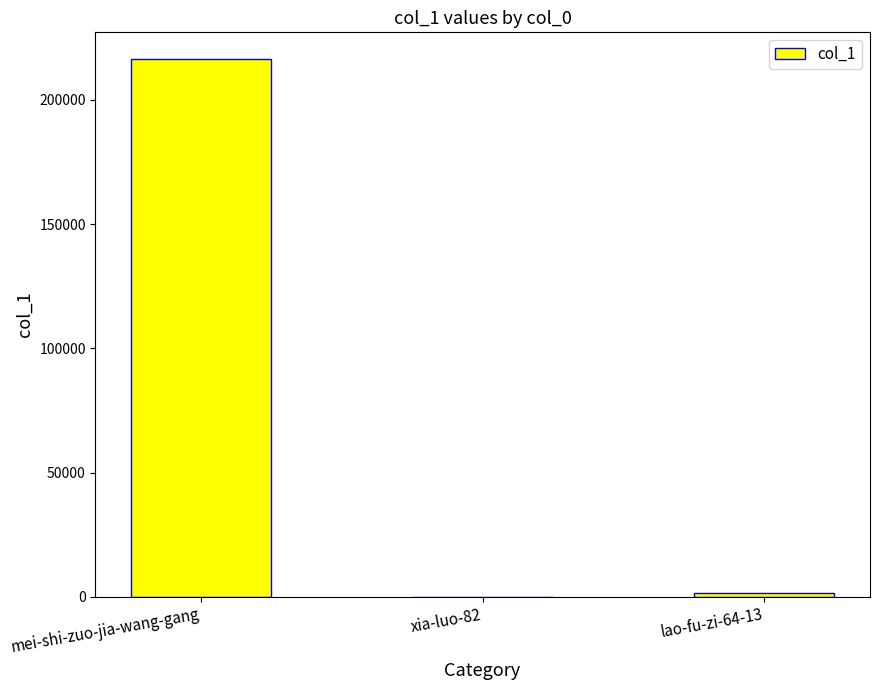

Which label corresponds to the largest value in the chart?

mei-shi-zuo-jia-wang-gang